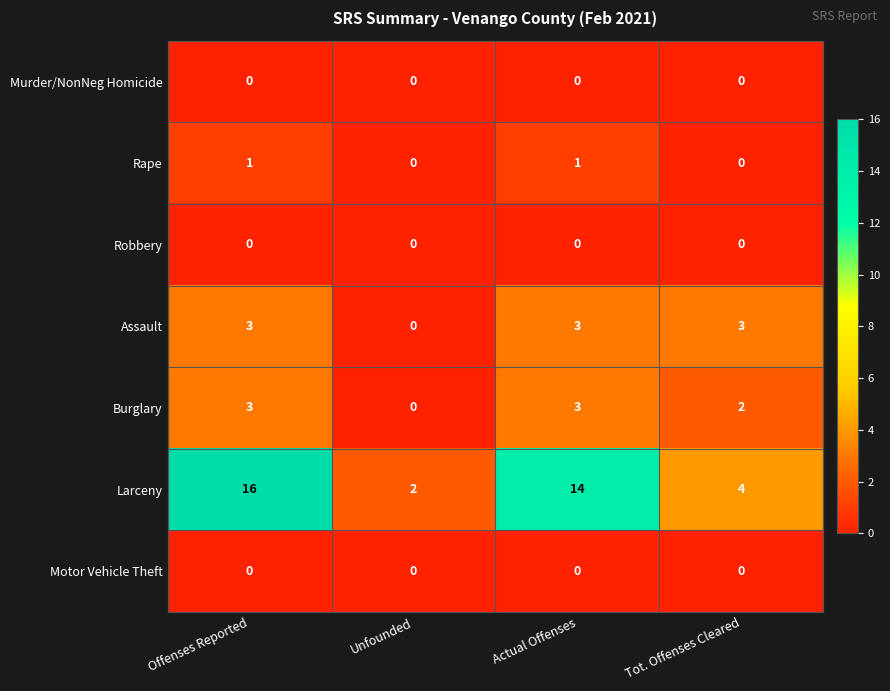

Reading left to right, transcribe all the data shown in this chart.

Murder/NonNeg Homicide: Offenses Reported=0	Unfounded=0	Actual Offenses=0	Tot. Offenses Cleared=0
Rape: Offenses Reported=1	Unfounded=0	Actual Offenses=1	Tot. Offenses Cleared=0
Robbery: Offenses Reported=0	Unfounded=0	Actual Offenses=0	Tot. Offenses Cleared=0
Assault: Offenses Reported=3	Unfounded=0	Actual Offenses=3	Tot. Offenses Cleared=3
Burglary: Offenses Reported=3	Unfounded=0	Actual Offenses=3	Tot. Offenses Cleared=2
Larceny: Offenses Reported=16	Unfounded=2	Actual Offenses=14	Tot. Offenses Cleared=4
Motor Vehicle Theft: Offenses Reported=0	Unfounded=0	Actual Offenses=0	Tot. Offenses Cleared=0